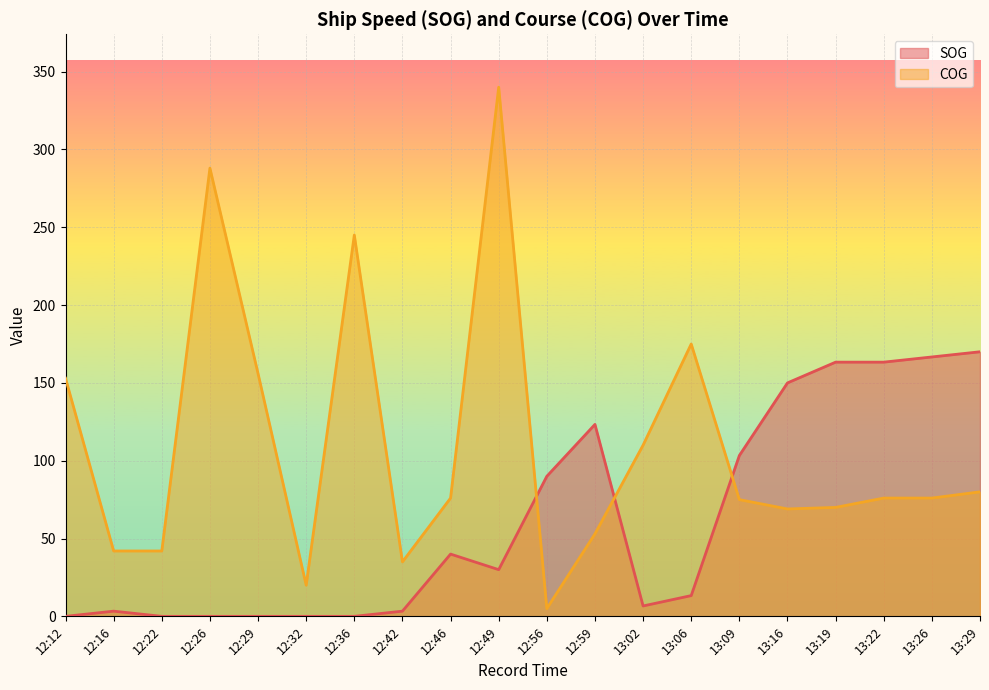

True or false: SOG and COG cross at least once.

True